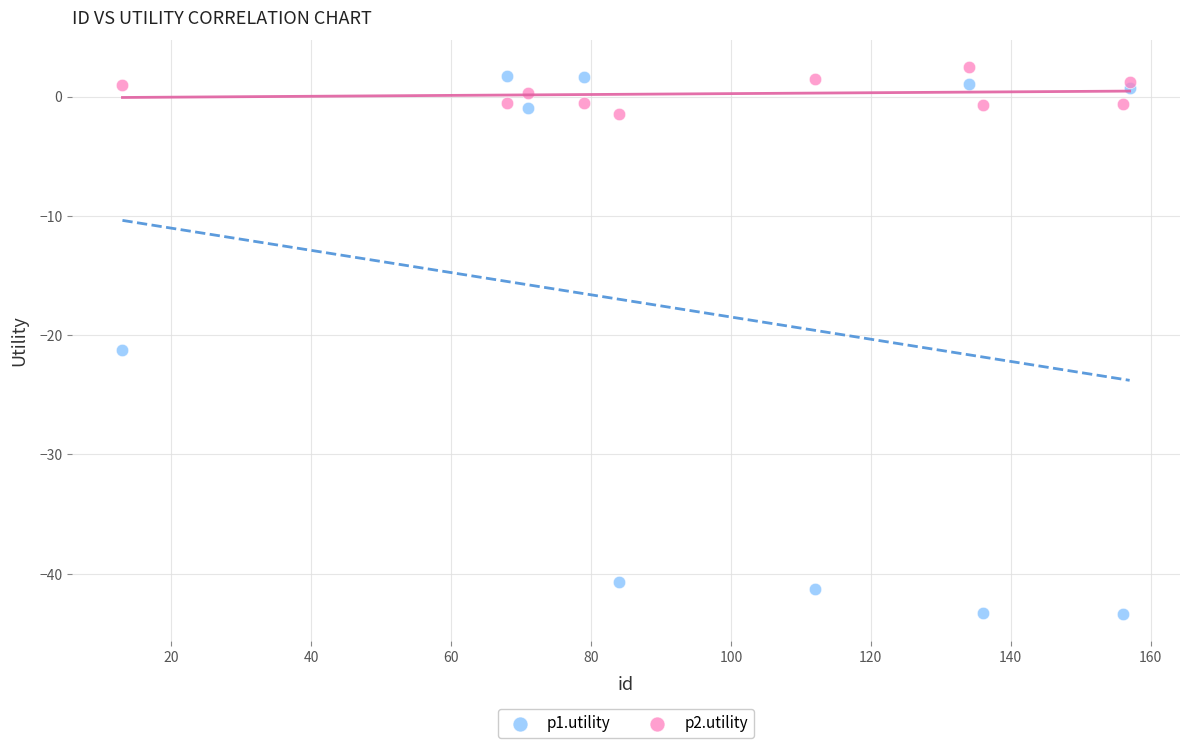

Which series contains the lowest Y value?

p1.utility